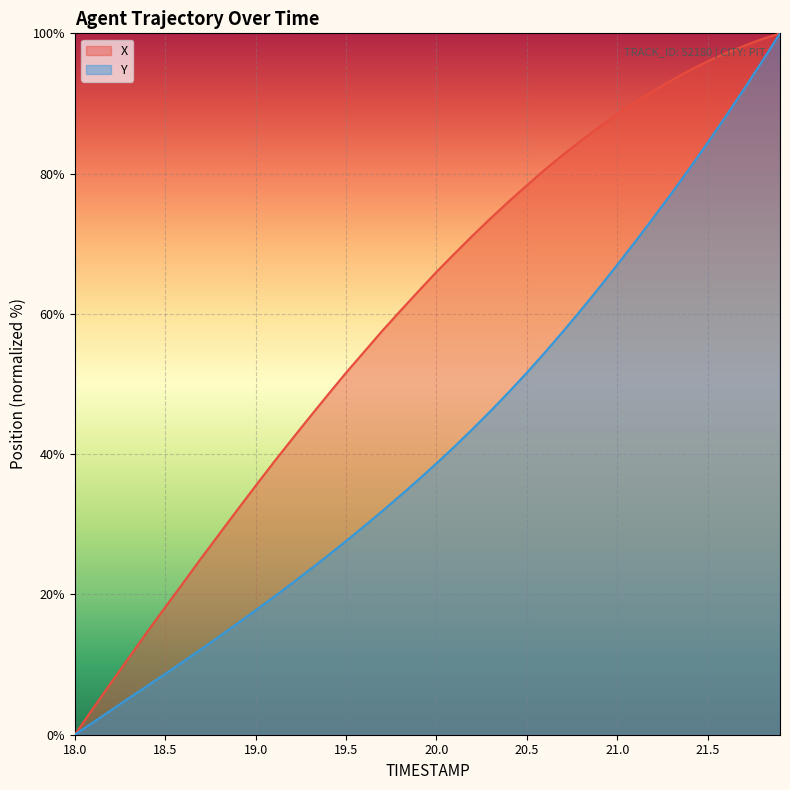

What is the spread (max minus min) of values at 19.0?

17.8